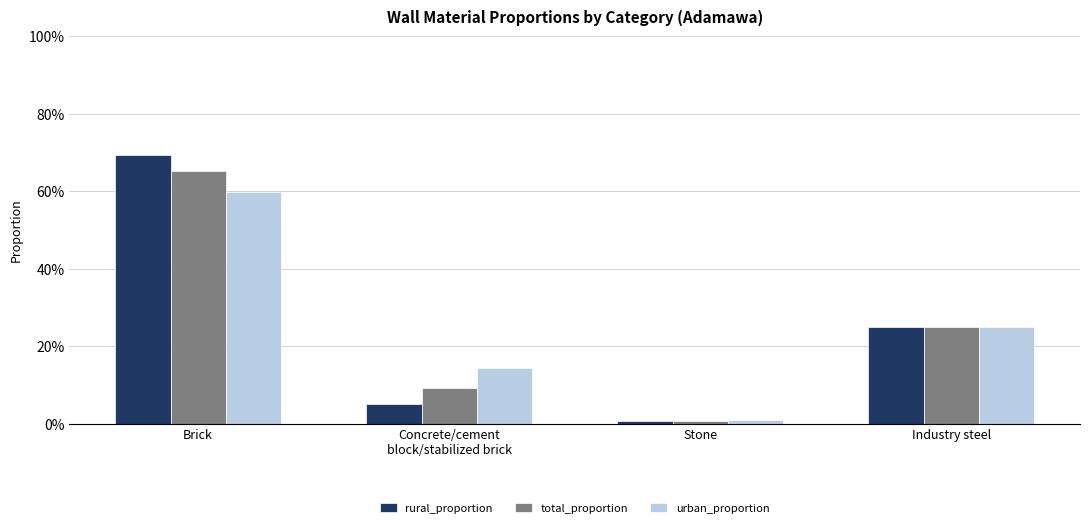

What is the sum of the total_proportion values at Concrete/cement
block/stabilized brick and Brick?

0.7